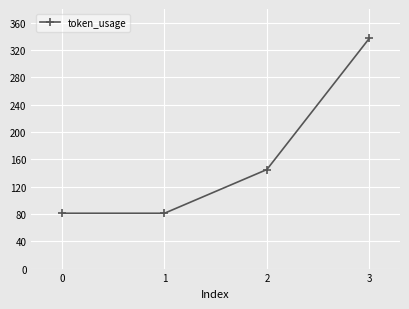

What is the approximate value at 3, to the nearest 50?

350